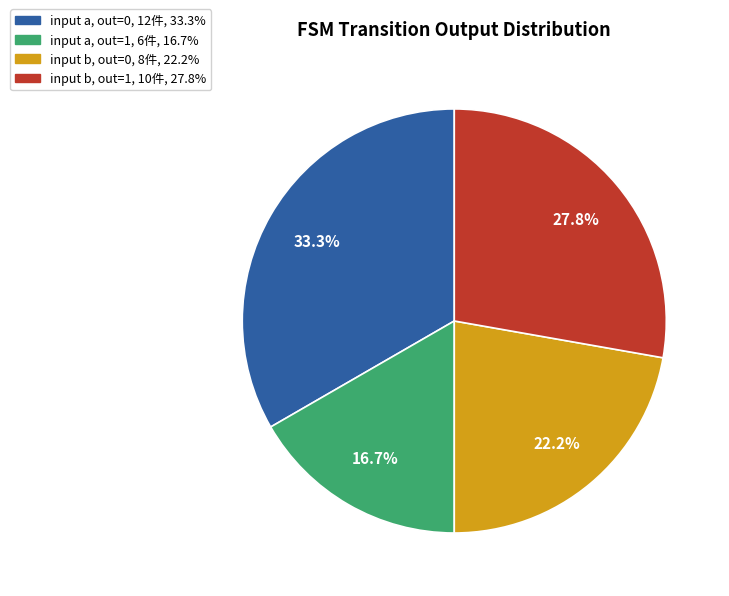

Is there a majority slice in this chart?

No